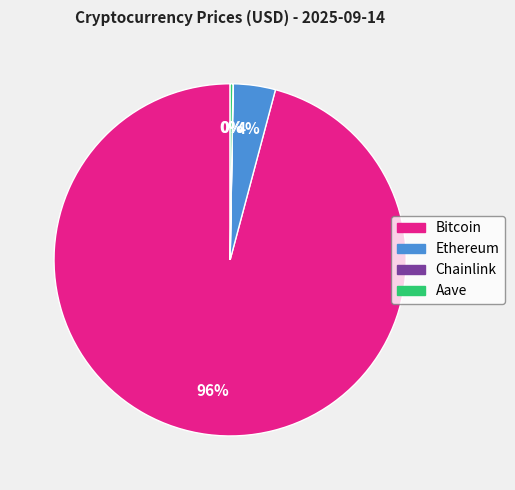

To the nearest percent, what portion does Bitcoin represent?

96%